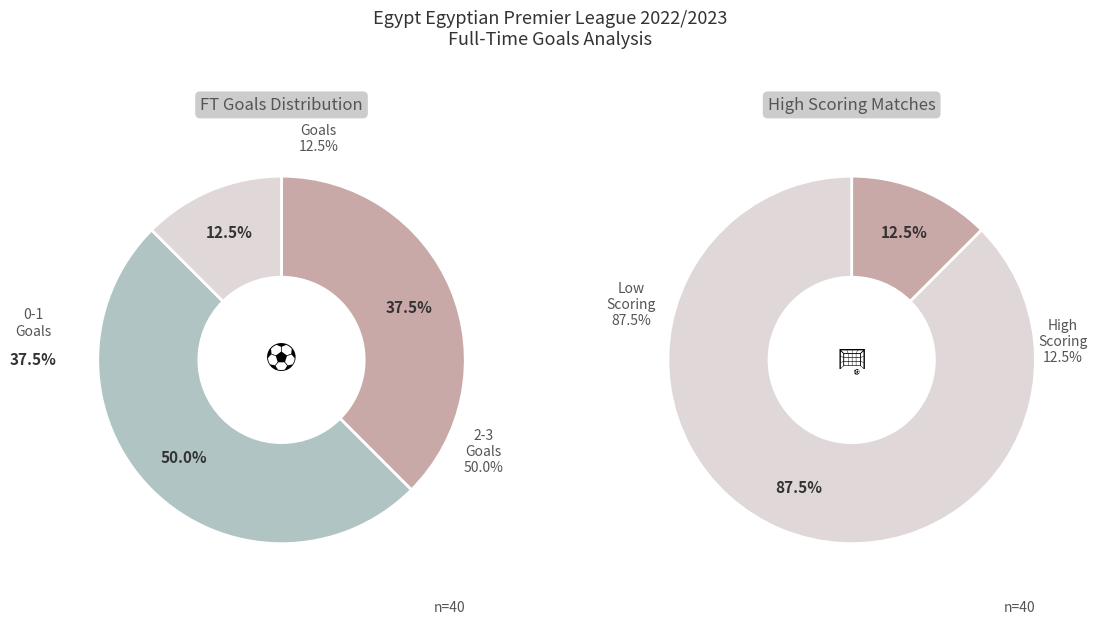

True or false: 0-1 Goals accounts for 48% of the total.

False